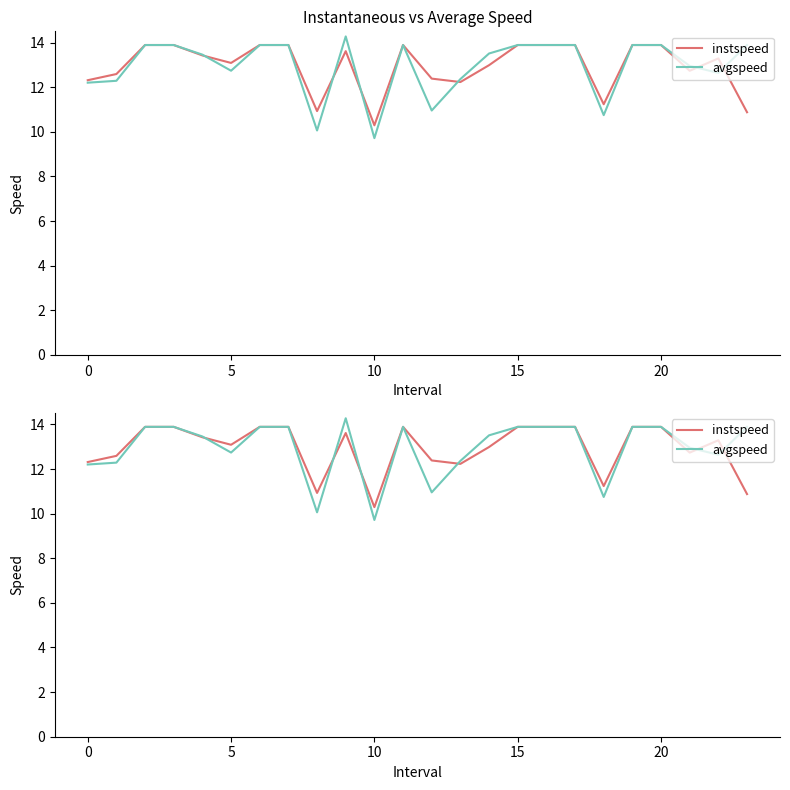

In instspeed, how many points are higher than both neighbors (excluding endpoints)?

3